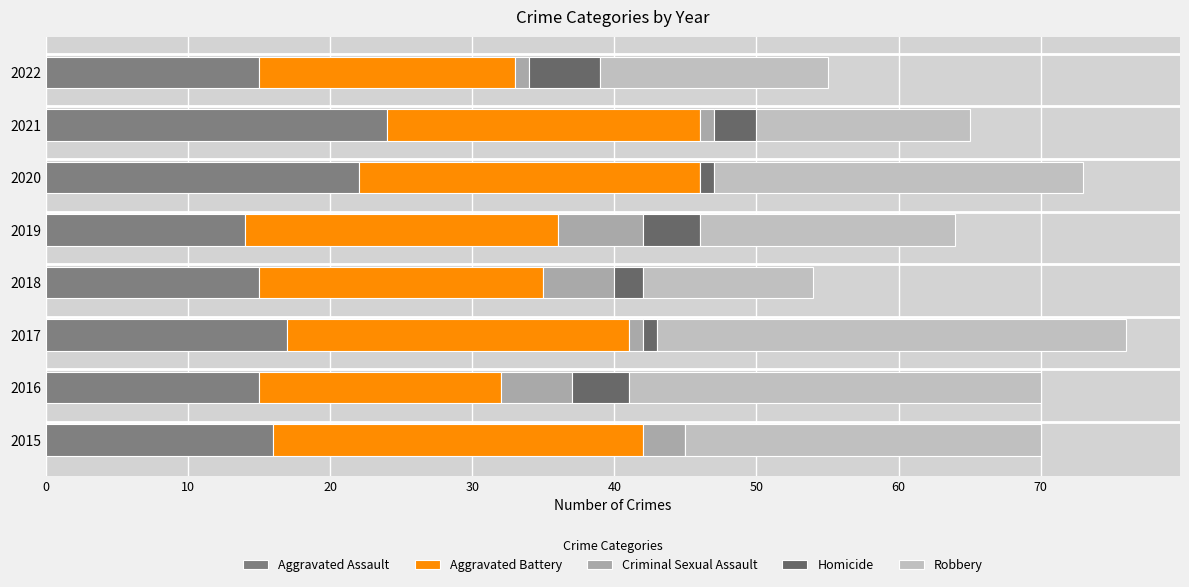

How many categories are shown in the chart?

8